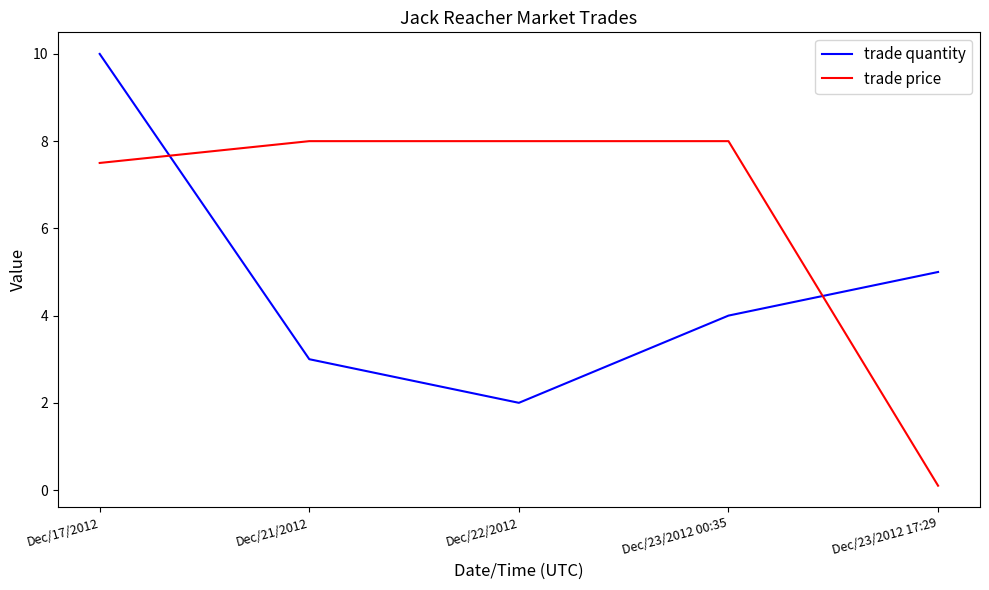

How many distinct data groups are displayed?

2